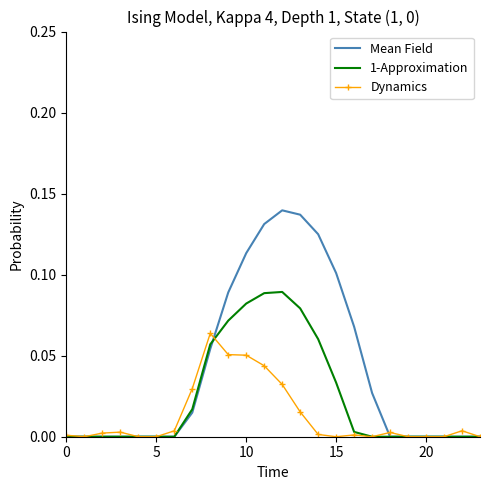

Rank the series by their average value, from lowest to highest.

Dynamics, 1-Approximation, Mean Field